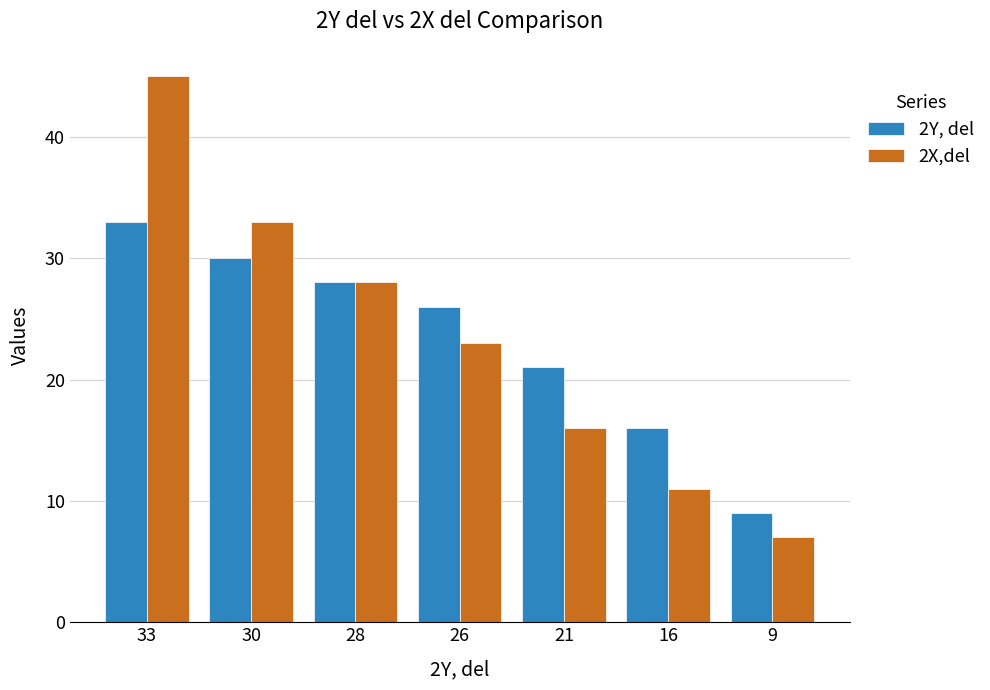

What are all the series names shown in the legend?

2Y, del, 2X,del